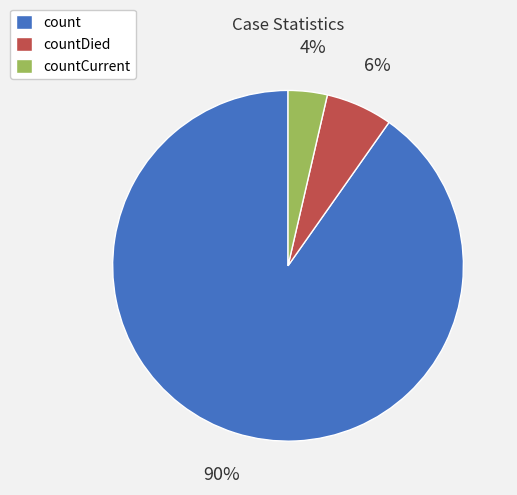

Is it true that countDied is 18% of the pie?

False